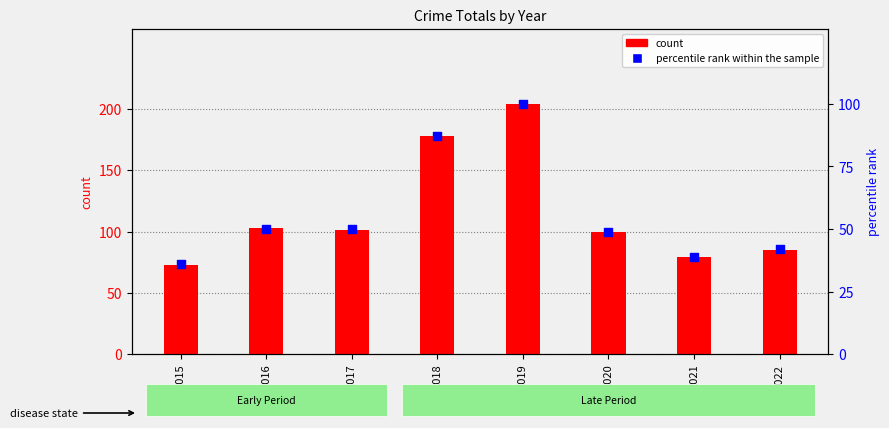

Between 2018 and 2015, which is larger?

2018